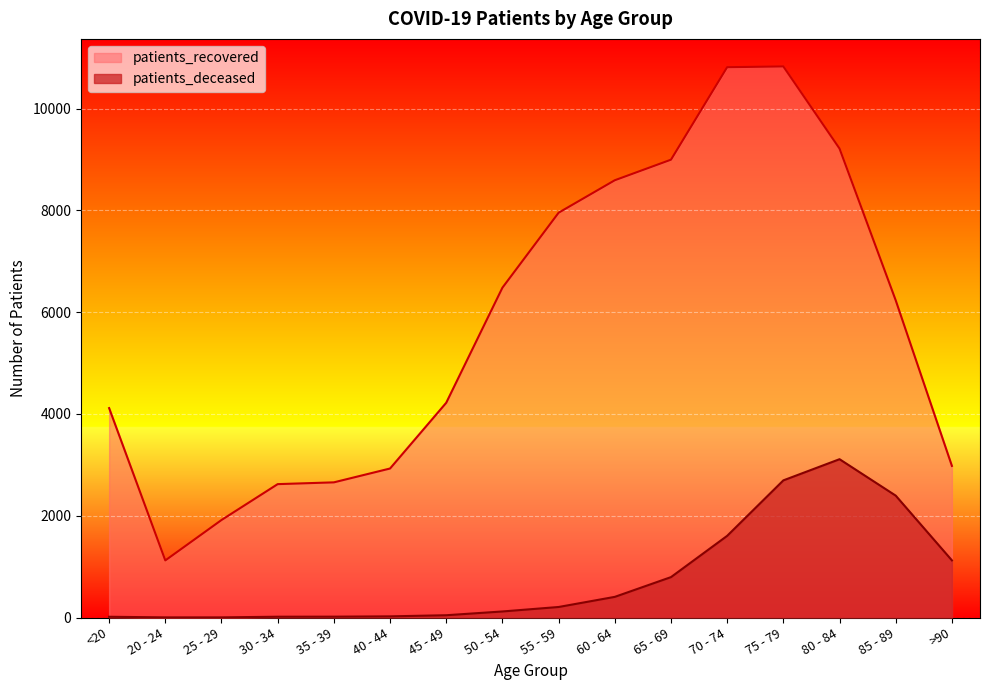

How many series are shown in this chart?

2